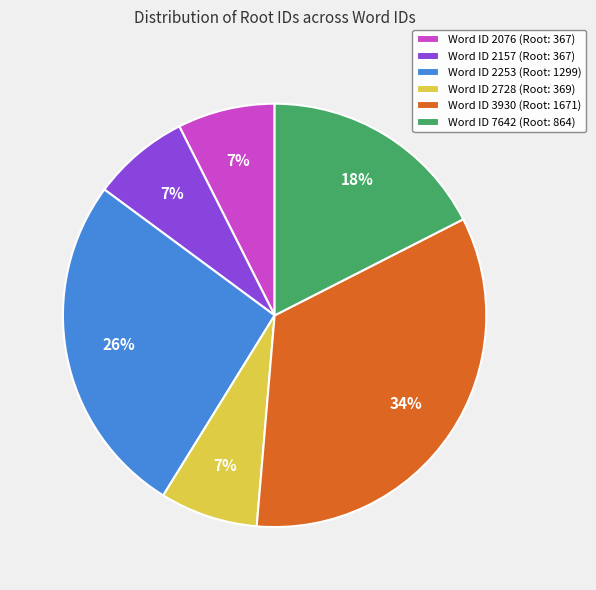

Is there any slice that represents more than half of the pie?

No